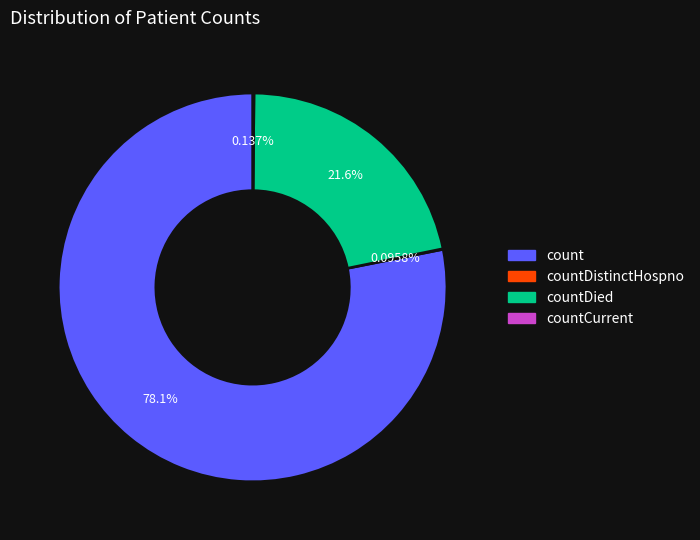

Does any single category account for the majority?

Yes